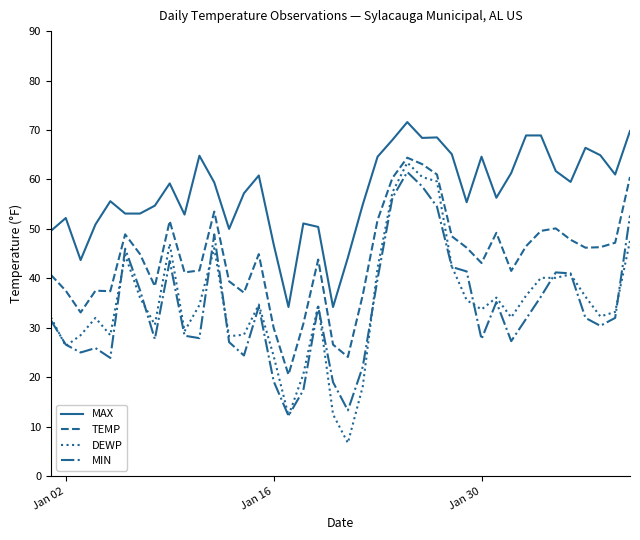

Which series has the widest spread of values?

DEWP